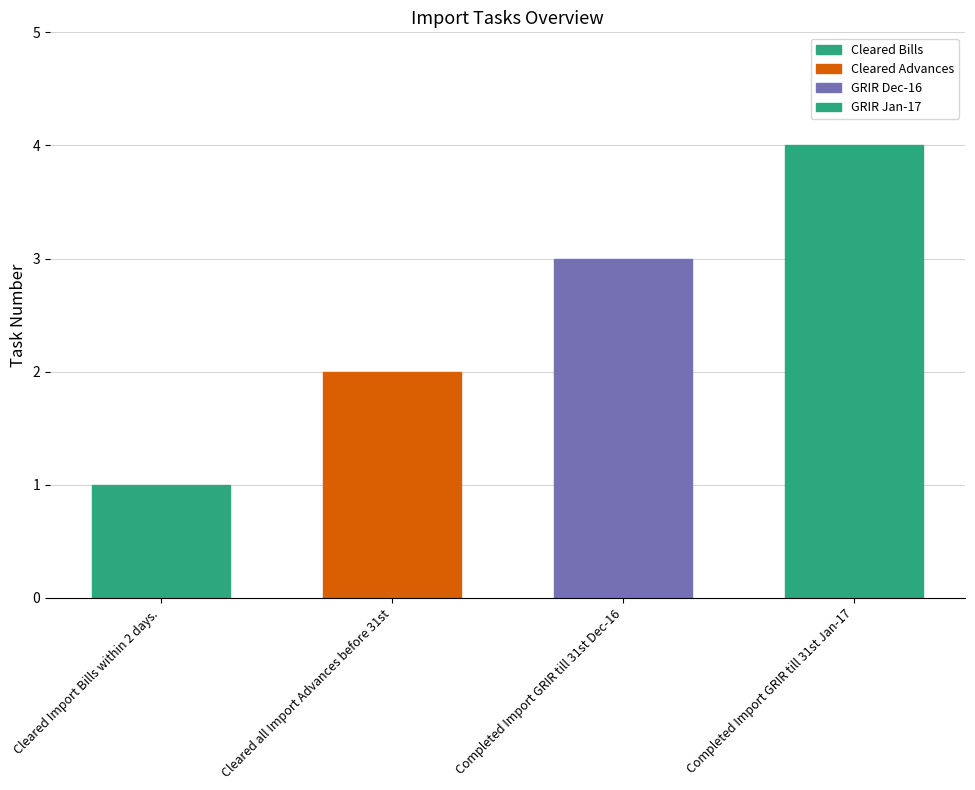

What value does the data have at Completed Import GRIR till 31st Jan-17?

4